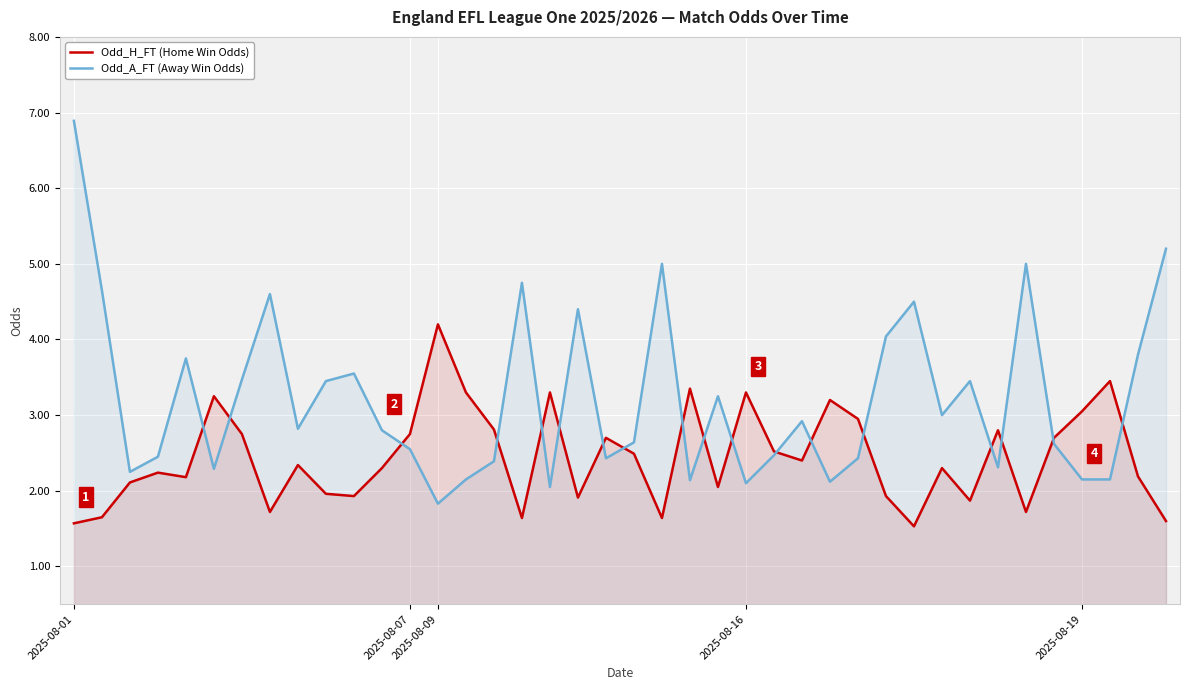

What is the maximum value shown in the chart?

6.9